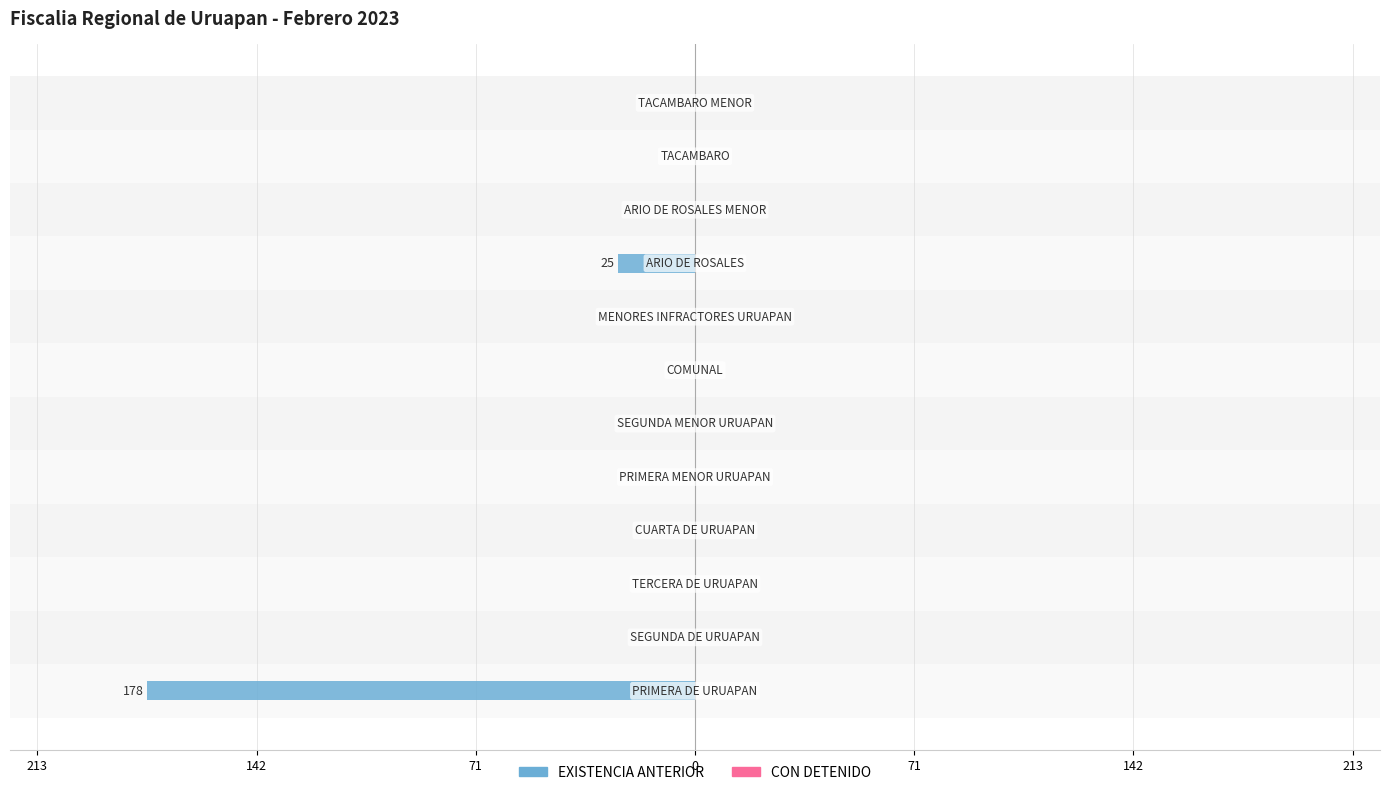

Does the chart contain any negative values?

Yes